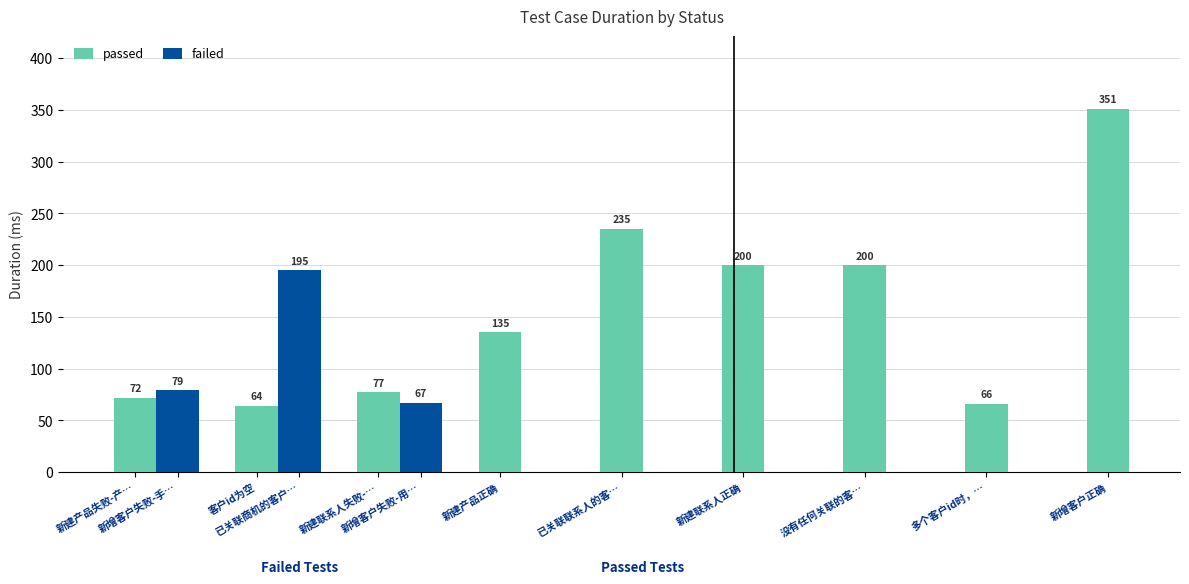

What is the sum of the passed values at 新增客户正确 and 没有任何关联的客…?

551